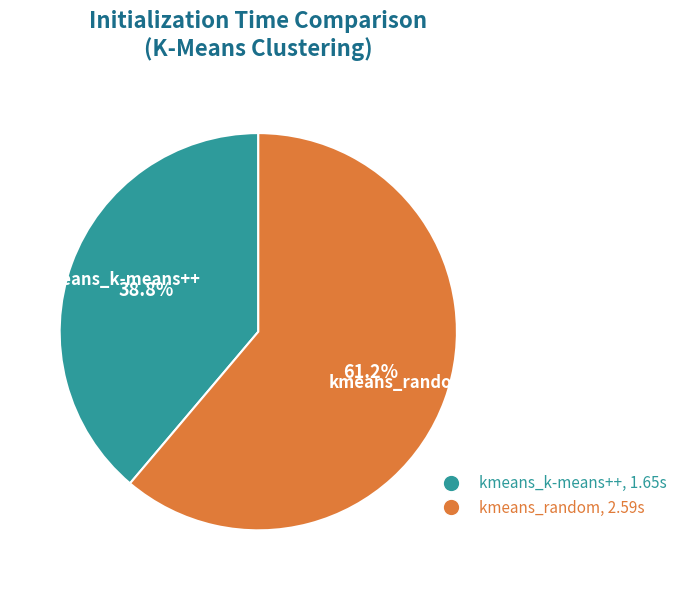

Combined, what portion of the pie is kmeans_k-means++ and kmeans_random?

100.0%